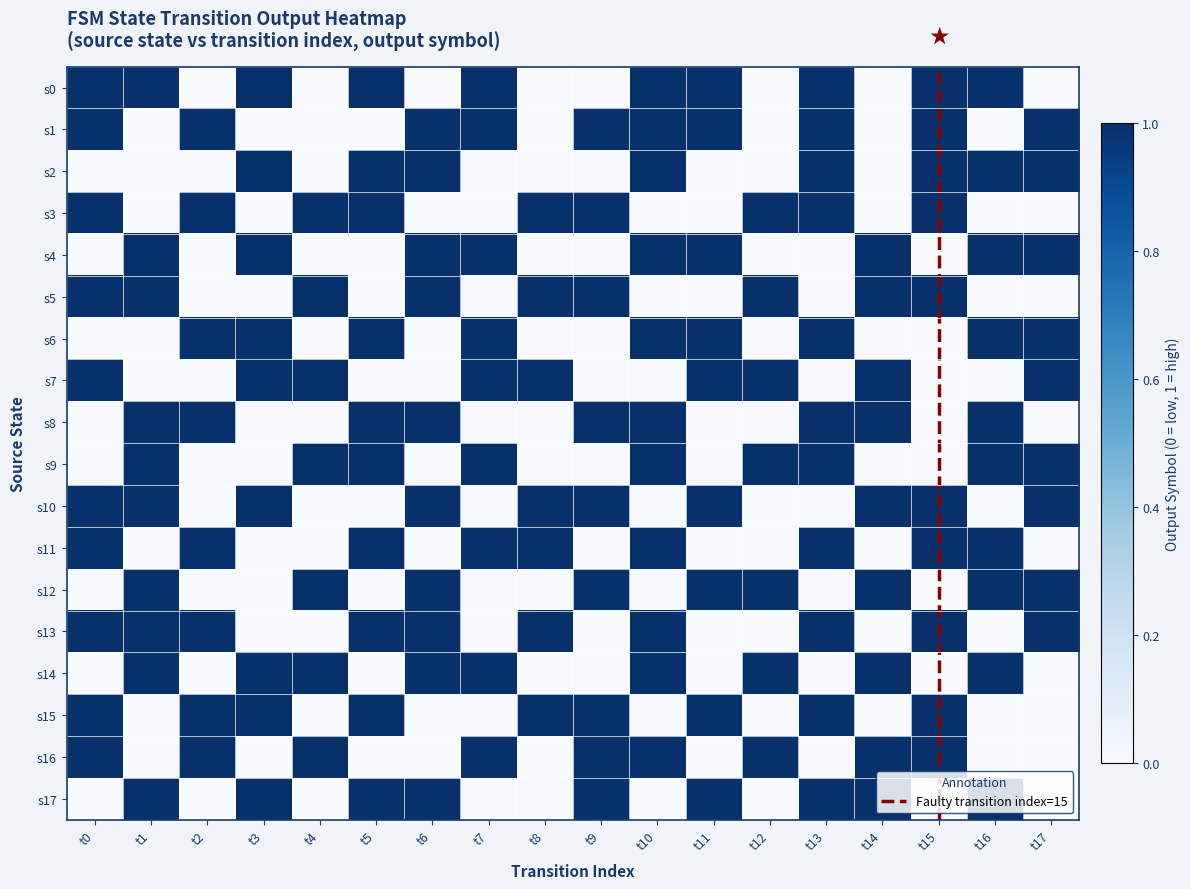

Reading right to left, extract all data points from this chart.

0: t17=0	t16=1	t15=1	t14=0	t13=1	t12=0	t11=1	t10=1	t9=0	t8=0	t7=1	t6=0	t5=1	t4=0	t3=1	t2=0	t1=1	t0=1
1: t17=1	t16=0	t15=1	t14=0	t13=1	t12=0	t11=1	t10=1	t9=1	t8=0	t7=1	t6=1	t5=0	t4=0	t3=0	t2=1	t1=0	t0=1
2: t17=1	t16=1	t15=1	t14=0	t13=1	t12=0	t11=0	t10=1	t9=0	t8=0	t7=0	t6=1	t5=1	t4=0	t3=1	t2=0	t1=0	t0=0
3: t17=0	t16=0	t15=1	t14=0	t13=1	t12=1	t11=0	t10=0	t9=1	t8=1	t7=0	t6=0	t5=1	t4=1	t3=0	t2=1	t1=0	t0=1
4: t17=1	t16=1	t15=0	t14=1	t13=0	t12=0	t11=1	t10=1	t9=0	t8=0	t7=1	t6=1	t5=0	t4=0	t3=1	t2=0	t1=1	t0=0
5: t17=0	t16=0	t15=1	t14=1	t13=0	t12=1	t11=0	t10=0	t9=1	t8=1	t7=0	t6=1	t5=0	t4=1	t3=0	t2=0	t1=1	t0=1
6: t17=1	t16=1	t15=0	t14=0	t13=1	t12=0	t11=1	t10=1	t9=0	t8=0	t7=1	t6=0	t5=1	t4=0	t3=1	t2=1	t1=0	t0=0
7: t17=1	t16=0	t15=0	t14=1	t13=0	t12=1	t11=1	t10=0	t9=0	t8=1	t7=1	t6=0	t5=0	t4=1	t3=1	t2=0	t1=0	t0=1
8: t17=0	t16=1	t15=0	t14=1	t13=1	t12=0	t11=0	t10=1	t9=1	t8=0	t7=0	t6=1	t5=1	t4=0	t3=0	t2=1	t1=1	t0=0
9: t17=1	t16=1	t15=0	t14=0	t13=1	t12=1	t11=0	t10=1	t9=0	t8=0	t7=1	t6=0	t5=1	t4=1	t3=0	t2=0	t1=1	t0=0
10: t17=1	t16=0	t15=1	t14=1	t13=0	t12=0	t11=1	t10=0	t9=1	t8=1	t7=0	t6=1	t5=0	t4=0	t3=1	t2=0	t1=1	t0=1
11: t17=0	t16=1	t15=1	t14=0	t13=1	t12=0	t11=0	t10=1	t9=0	t8=1	t7=1	t6=0	t5=1	t4=0	t3=0	t2=1	t1=0	t0=1
12: t17=1	t16=1	t15=0	t14=1	t13=0	t12=1	t11=1	t10=0	t9=1	t8=0	t7=0	t6=1	t5=0	t4=1	t3=0	t2=0	t1=1	t0=0
13: t17=1	t16=0	t15=1	t14=0	t13=1	t12=0	t11=0	t10=1	t9=0	t8=1	t7=0	t6=1	t5=1	t4=0	t3=0	t2=1	t1=1	t0=1
14: t17=0	t16=1	t15=0	t14=1	t13=0	t12=1	t11=0	t10=1	t9=0	t8=0	t7=1	t6=1	t5=0	t4=1	t3=1	t2=0	t1=1	t0=0
15: t17=0	t16=0	t15=1	t14=0	t13=1	t12=0	t11=1	t10=0	t9=1	t8=1	t7=0	t6=0	t5=1	t4=0	t3=1	t2=1	t1=0	t0=1
16: t17=0	t16=0	t15=1	t14=1	t13=0	t12=1	t11=0	t10=1	t9=1	t8=0	t7=1	t6=0	t5=0	t4=1	t3=0	t2=1	t1=0	t0=1
17: t17=0	t16=1	t15=0	t14=1	t13=1	t12=0	t11=1	t10=0	t9=1	t8=0	t7=0	t6=1	t5=1	t4=0	t3=1	t2=0	t1=1	t0=0